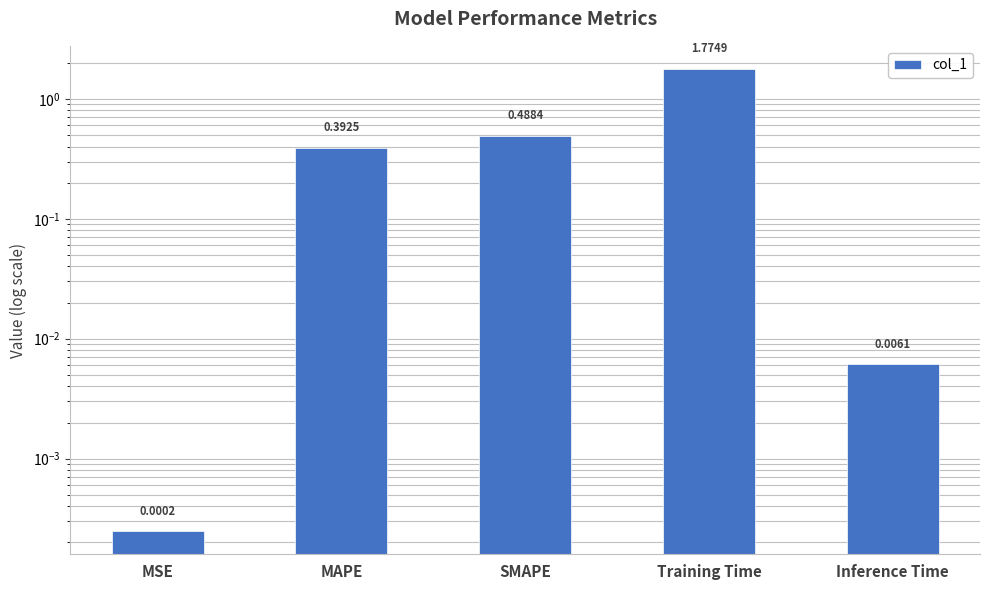

The chart shows a value of 1.8 at Training Time. True or false?

True